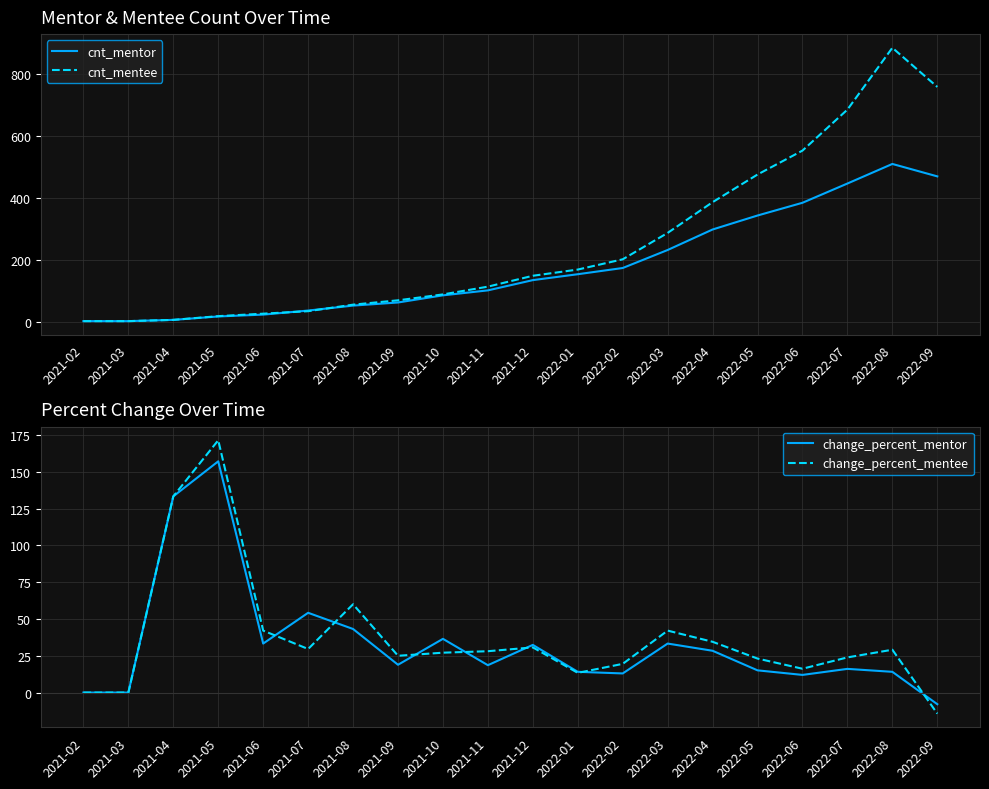

The cnt_mentor series shows 154.0 at 2022-01. True or false?

True